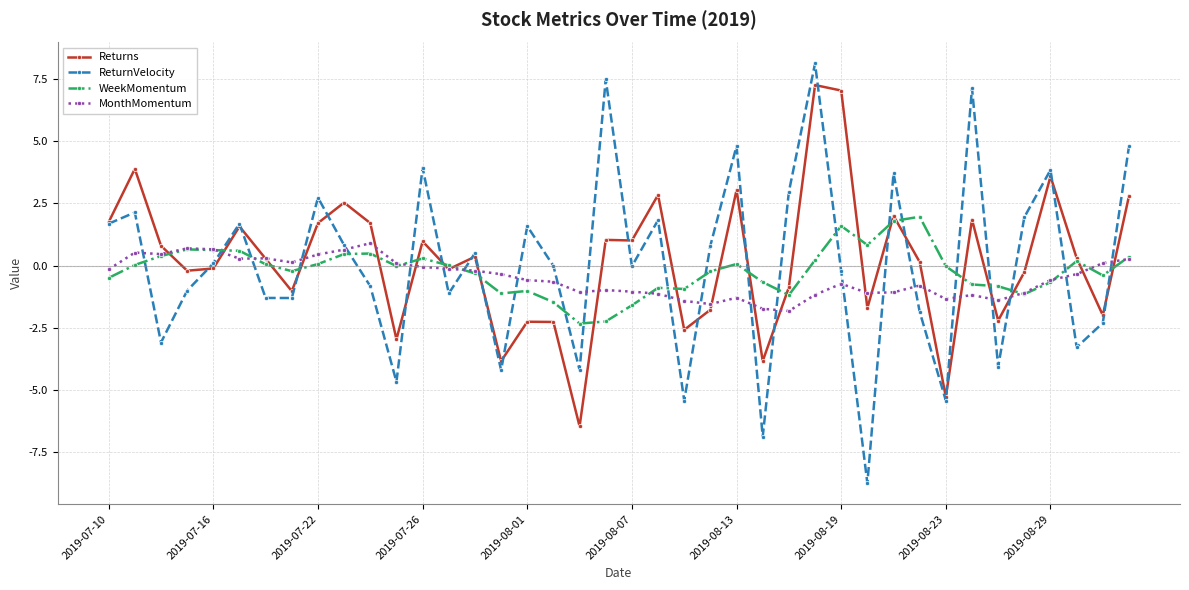

True or false: ReturnVelocity and WeekMomentum cross at least once.

True